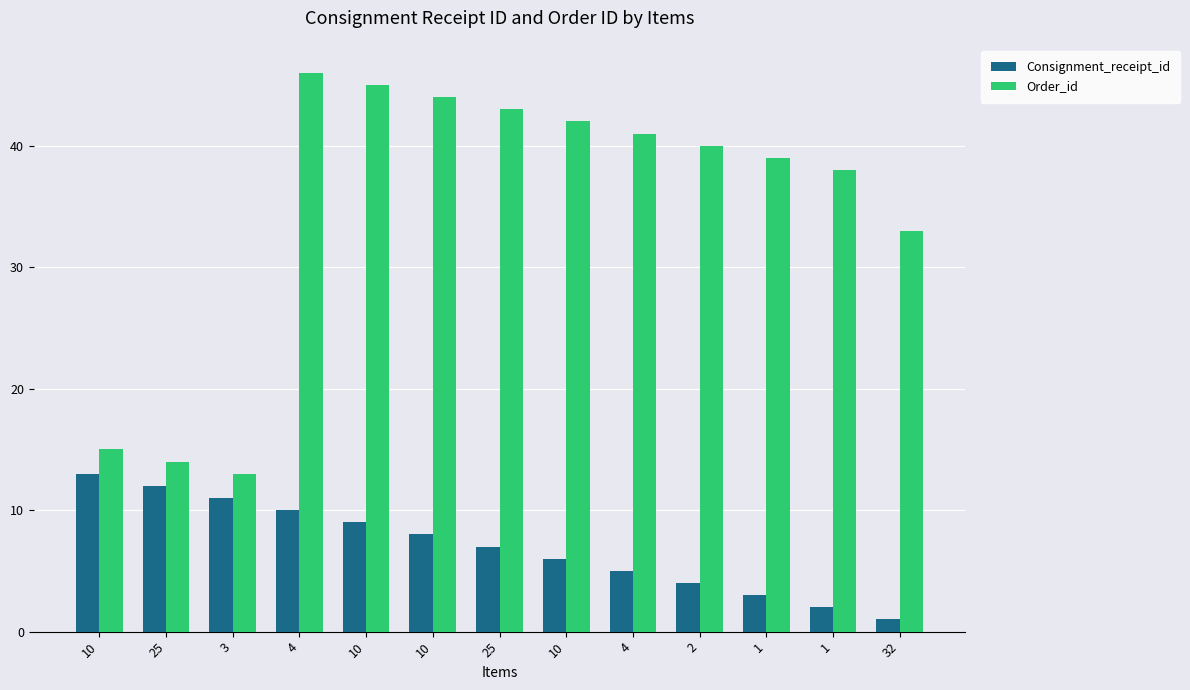

True or false: Order_id has a value of 7 at 10.

False